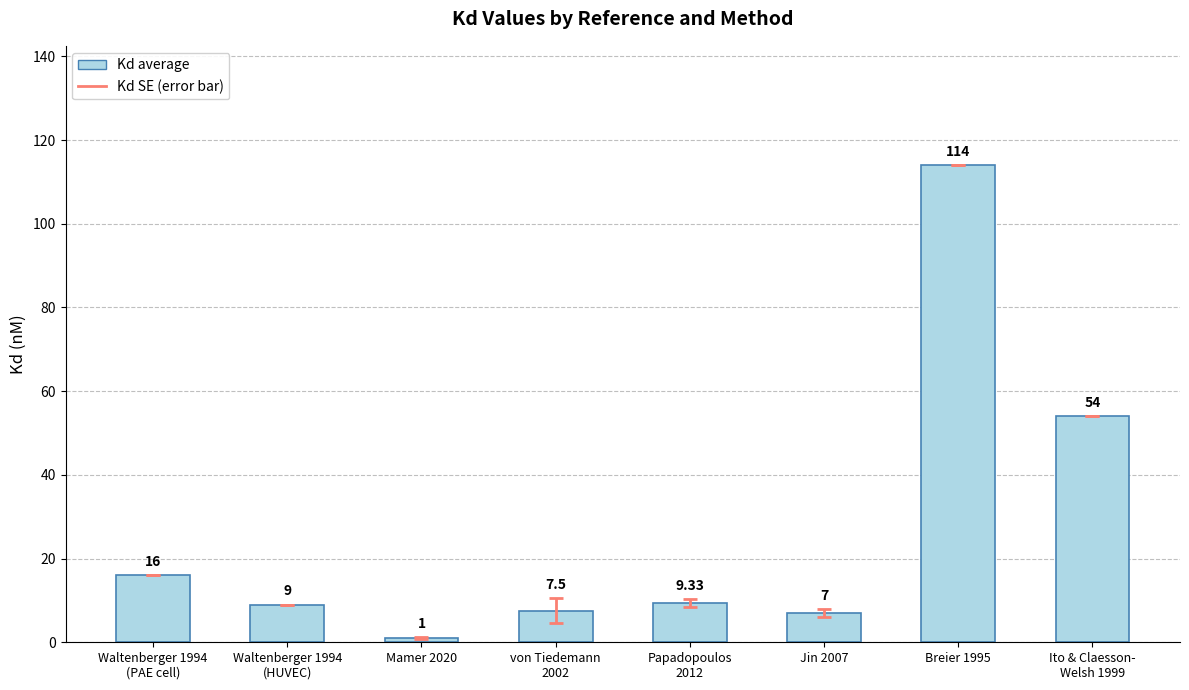

What position from the left is Waltenberger 1994
(PAE cell)?

1